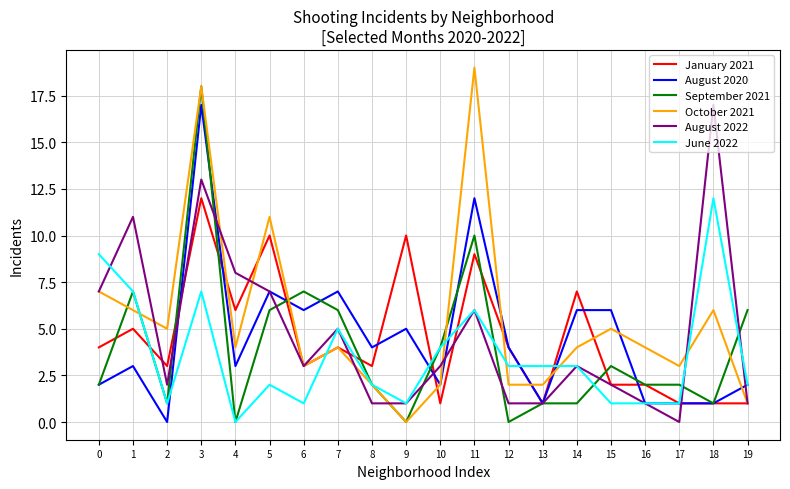

Reading left to right, extract all data points from this chart.

January 2021: 4	5	3	12	6	10	3	4	3	10	1	9	4	1	7	2	2	1	1	1
August 2020: 2	3	0	17	3	7	6	7	4	5	2	12	4	1	6	6	1	1	1	2
September 2021: 2	7	1	18	0	6	7	6	2	0	4	10	0	1	1	3	2	2	1	6
October 2021: 7	6	5	18	4	11	3	4	2	0	2	19	2	2	4	5	4	3	6	1
August 2022: 7	11	2	13	8	7	3	5	1	1	3	6	1	1	3	2	1	0	17	1
June 2022: 9	7	1	7	0	2	1	5	2	1	4	6	3	3	3	1	1	1	12	2